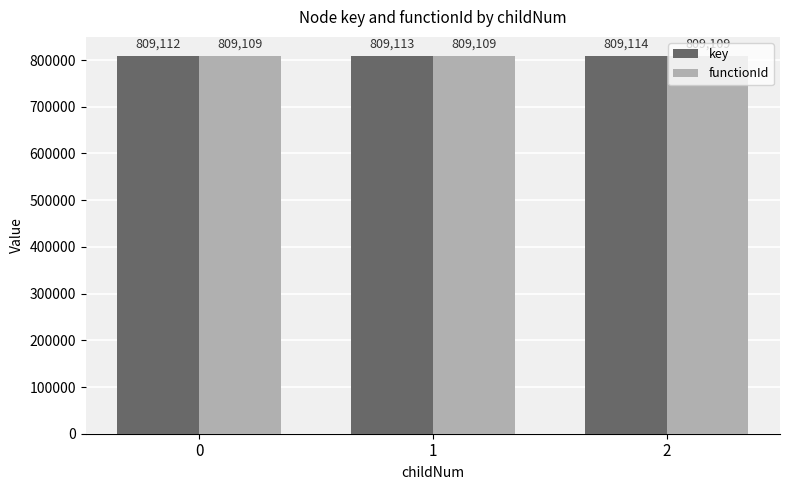

What are all the series names shown in the legend?

key, functionId